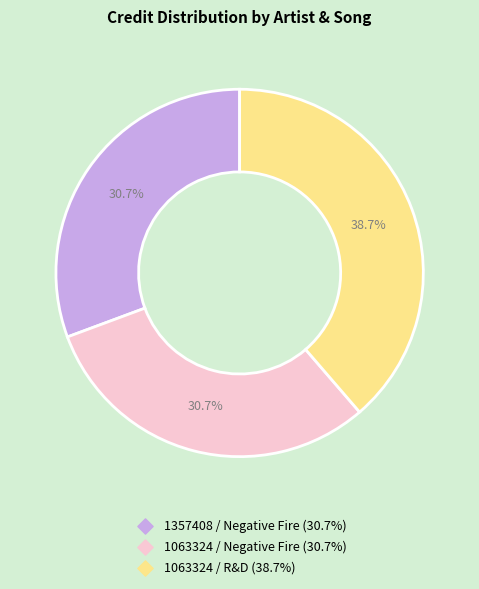

Count the number of slices in the pie.

3